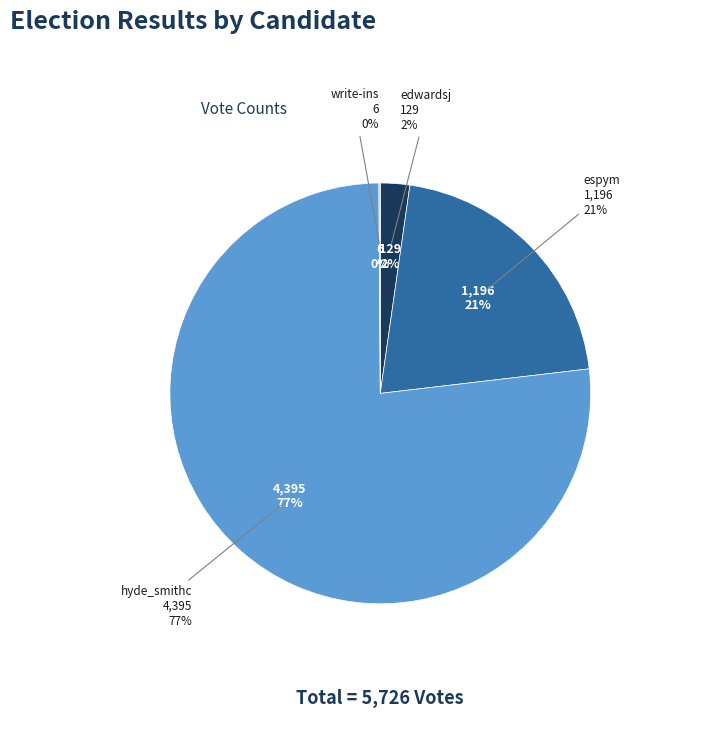

To the nearest percent, what is the difference between the largest and smallest slice percentages?

77%